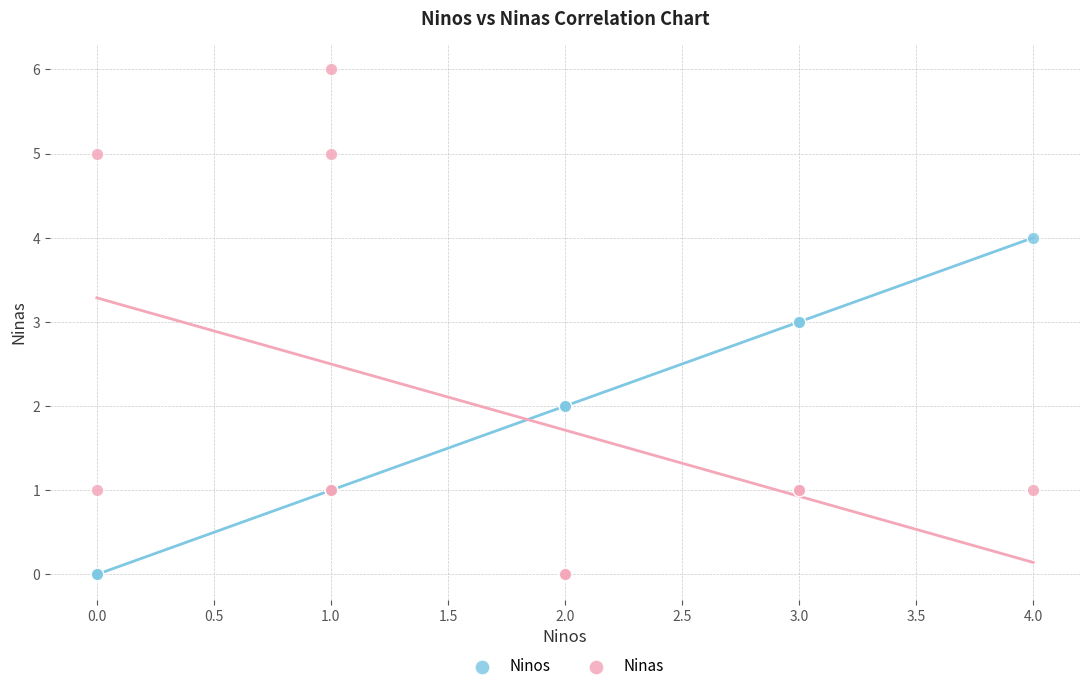

Which series contains the highest Y value?

Ninas